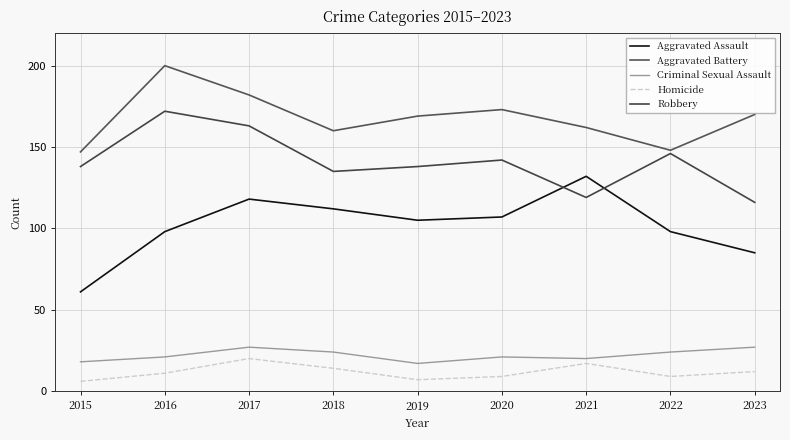

Is this an area chart (filled region under the line)?

No